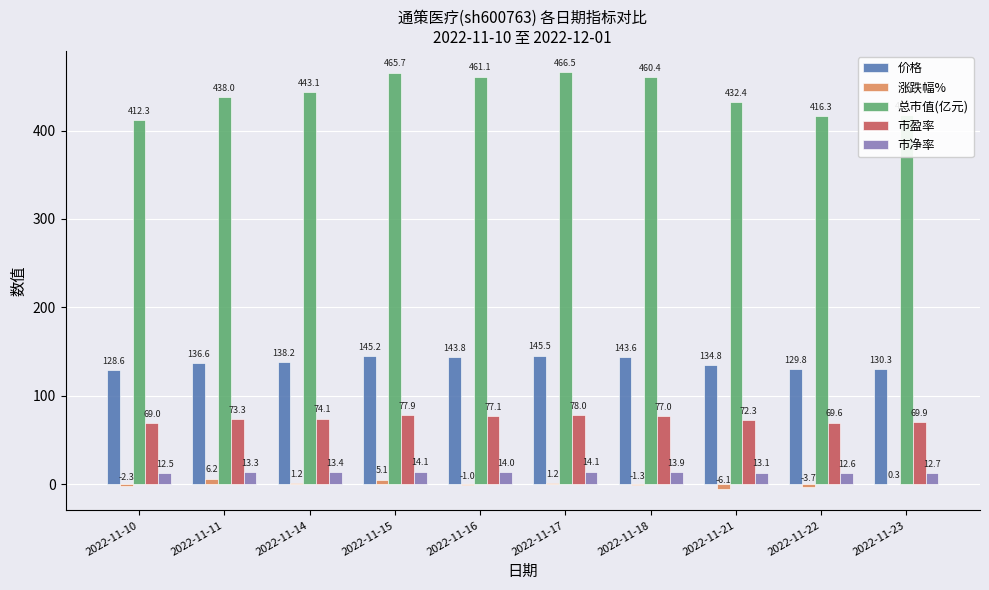

Is the value of 总市值(亿元) at 2022-11-14 greater than the value of 市净率 at 2022-11-15?

Yes